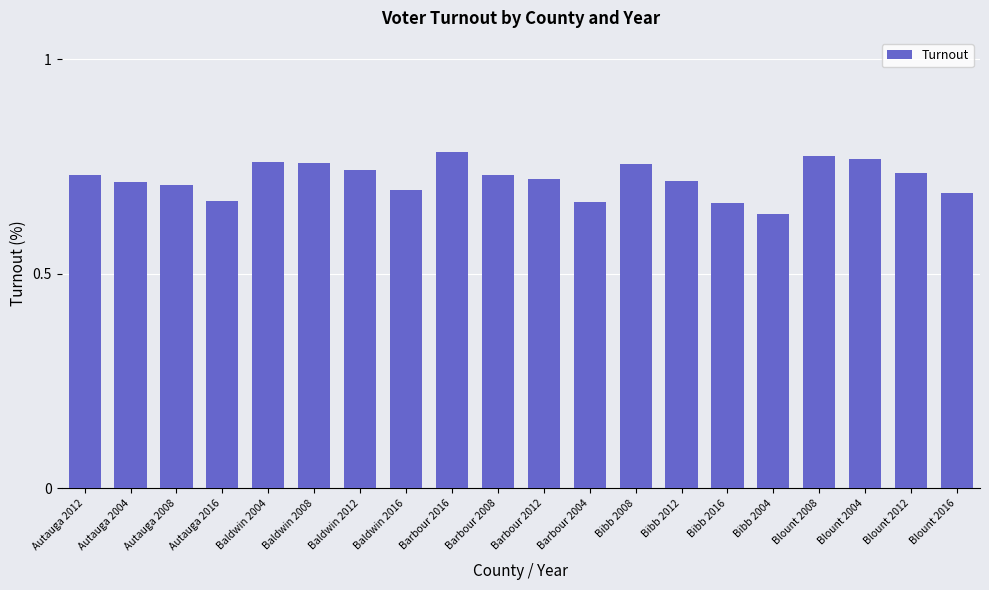

True or false: the data shows 1.1 at Baldwin 2012.

False